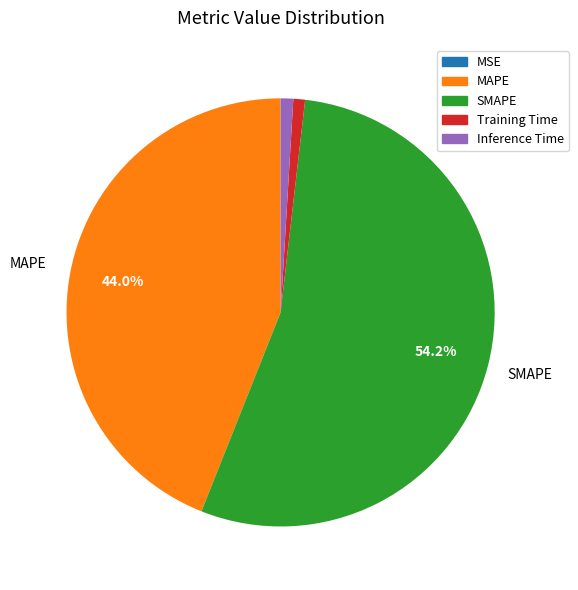

Which slice is the largest?

SMAPE